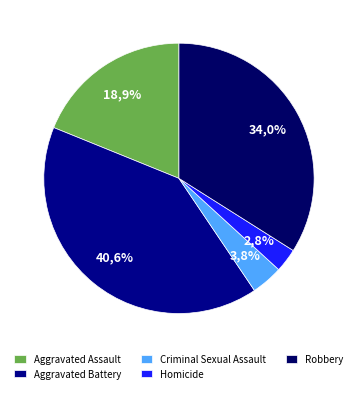

How many segments does this pie chart have?

5